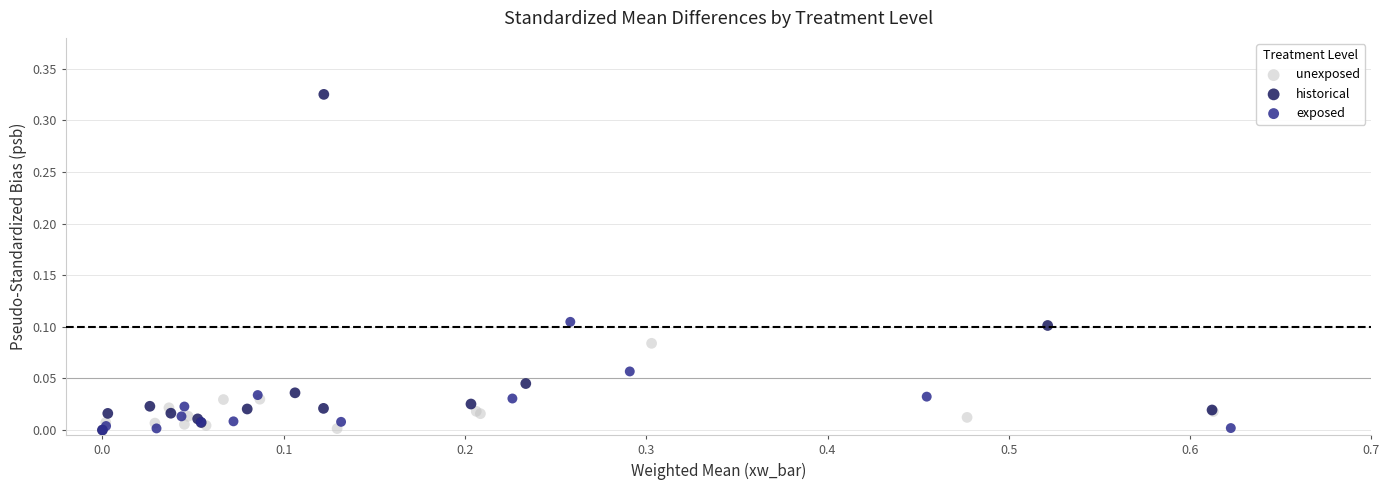

Which series contains the highest Y value?

historical